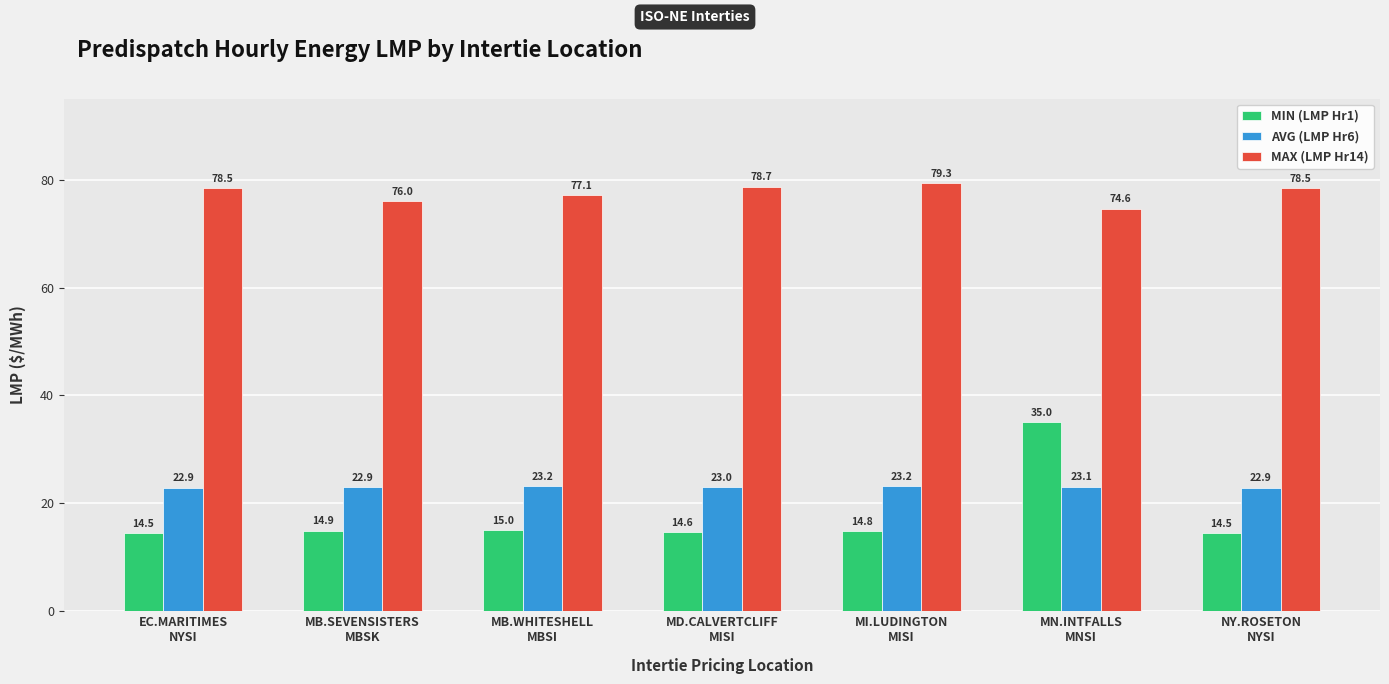

How many distinct data groups are displayed?

3